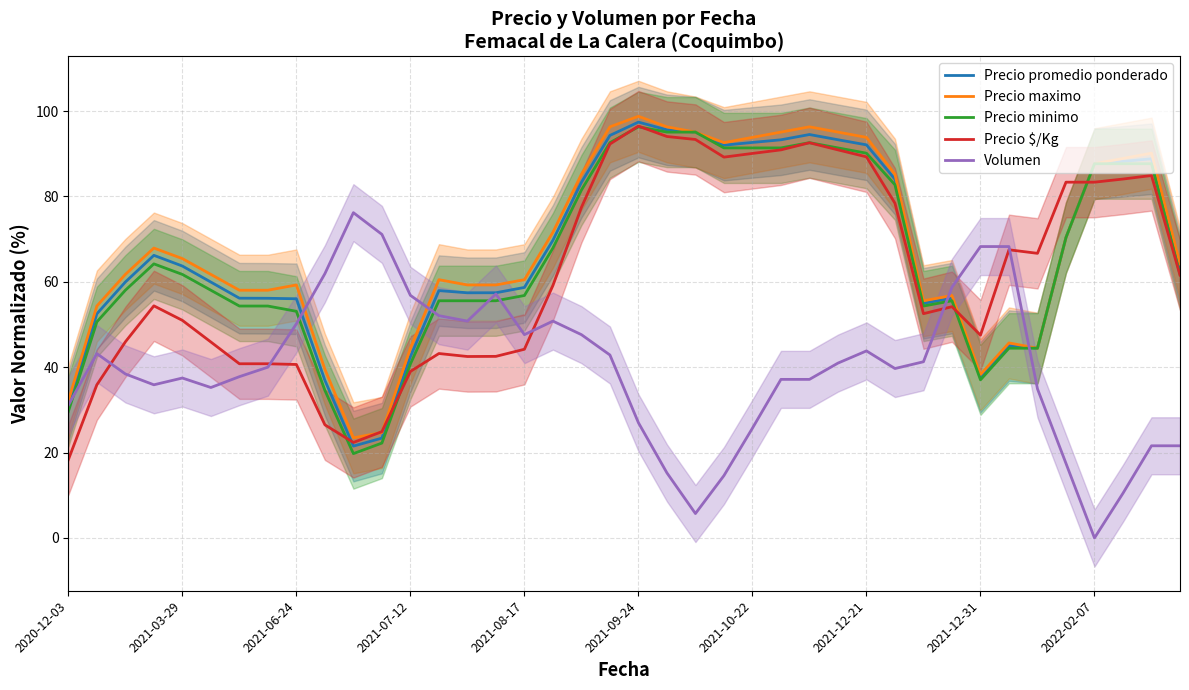

What is the minimum value for Precio minimo?

19.8